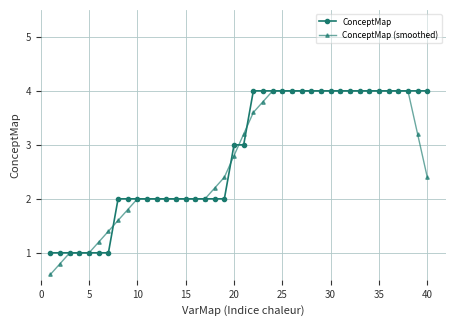

Which series ends up on top after the final intersection of ConceptMap and ConceptMap (smoothed)?

ConceptMap